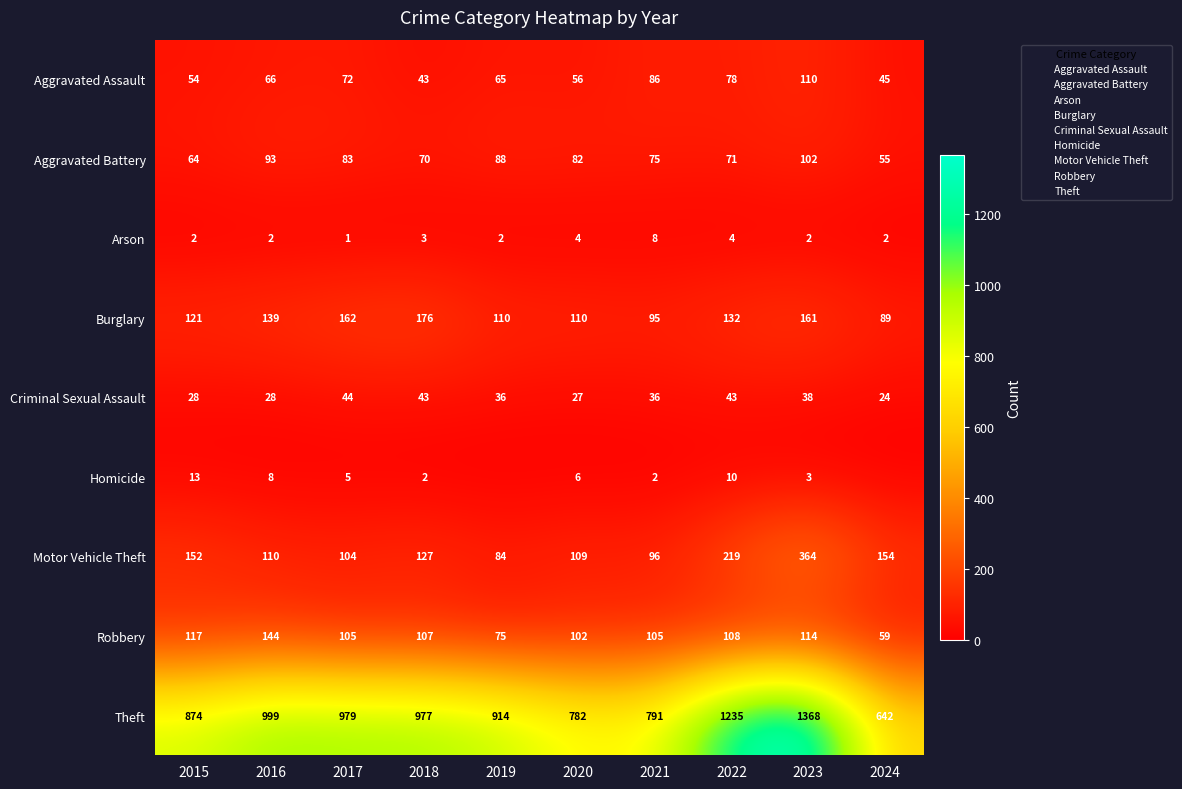

Is it true that Robbery equals 67 at 2015?

False